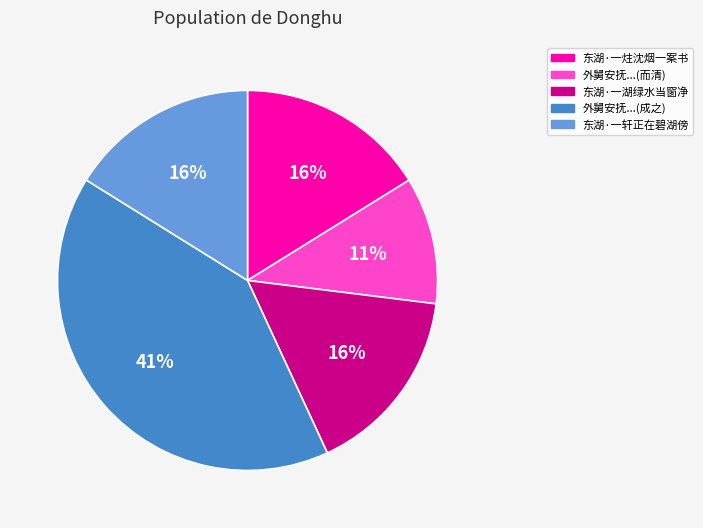

Does any single category account for the majority?

No